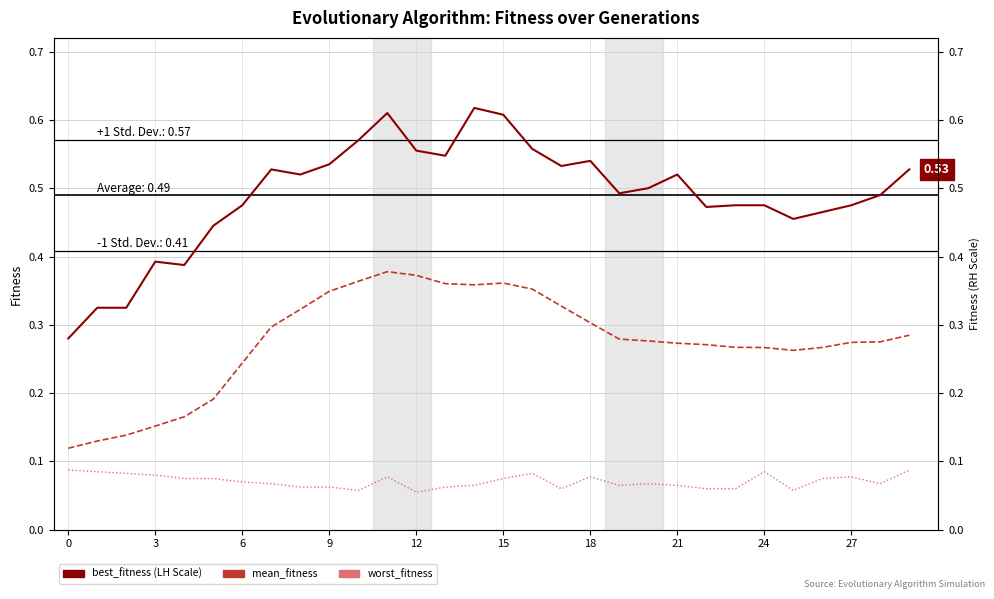

True or false: worst_fitness and mean_fitness cross at least once.

False